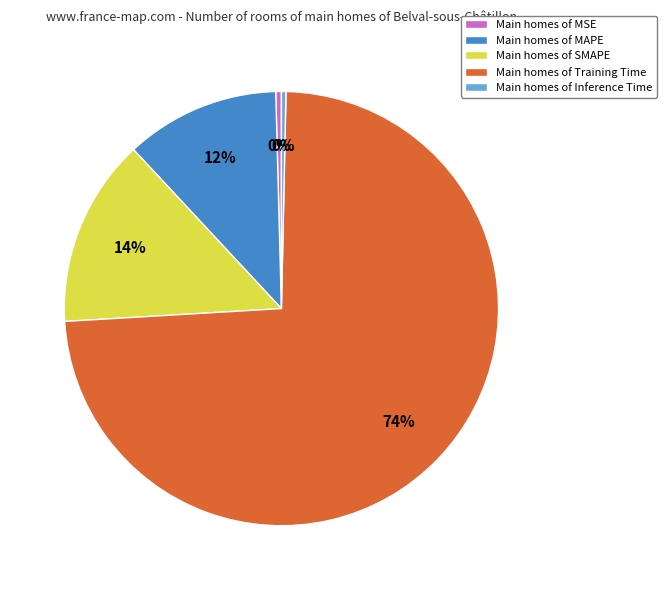

Do Main homes of Training Time and Main homes of MSE together represent more than half of the pie?

Yes